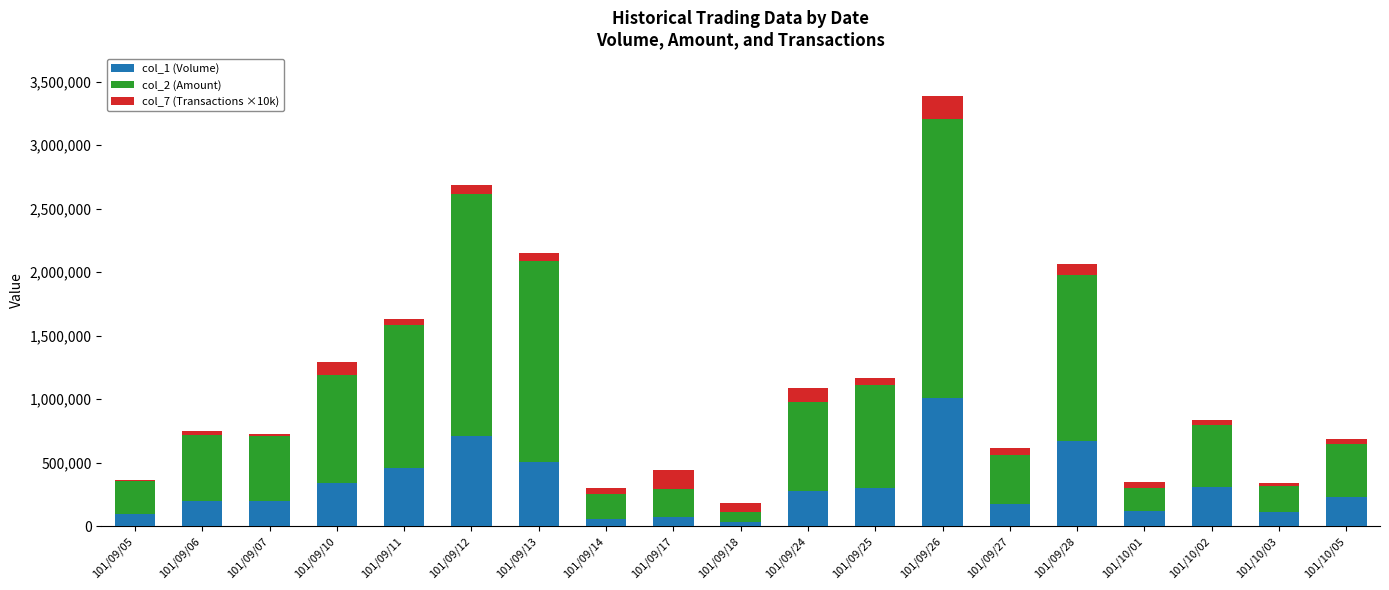

At which category is the sum across all series the highest?

101/09/26